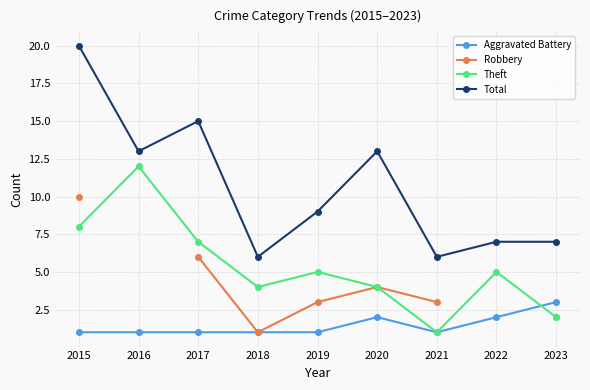

What is the maximum value shown in the chart?

20.0